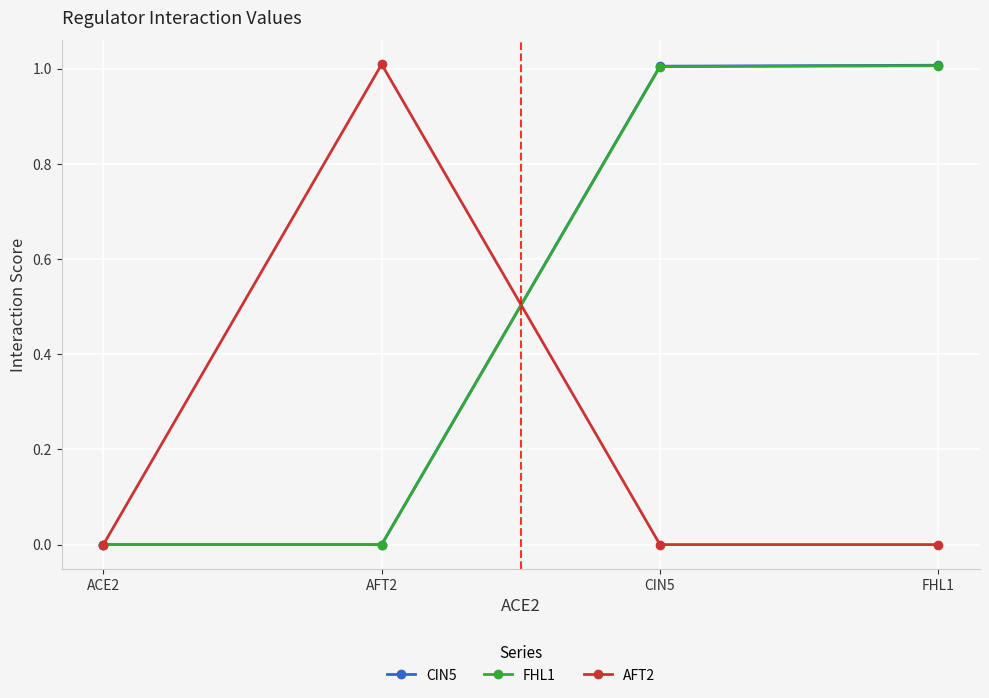

Reading left to right, what are all the values shown in this chart?

CIN5: ACE2=0.0	AFT2=0.0	CIN5=1.0	FHL1=1.0
FHL1: ACE2=0.0	AFT2=0.0	CIN5=1.0	FHL1=1.0
AFT2: ACE2=0.0	AFT2=1.0	CIN5=0.0	FHL1=0.0